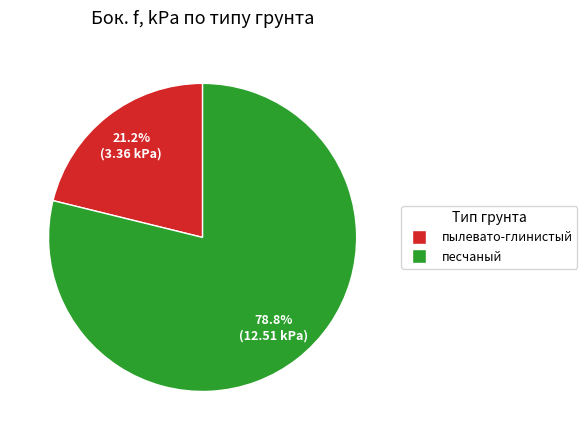

Which slice is the largest?

песчаный